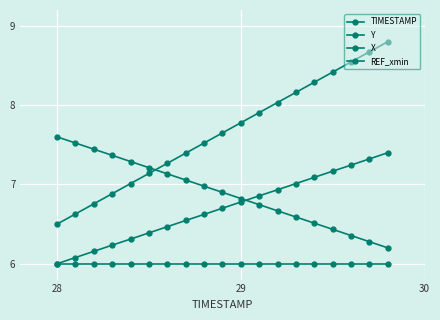

At how many categories does at least one series exceed 7?

19